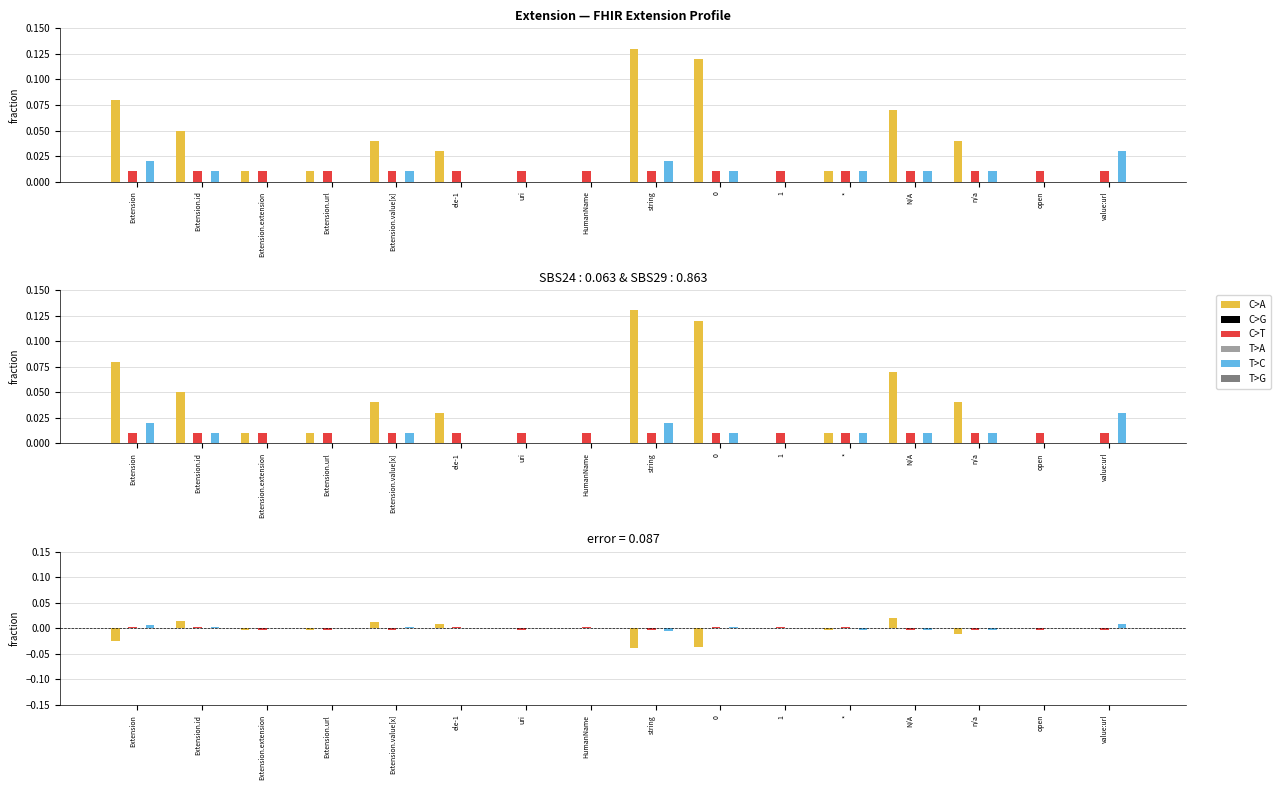

Is the value of T>C at Extension.value[x] greater than the value of T>A at n/a?

Yes